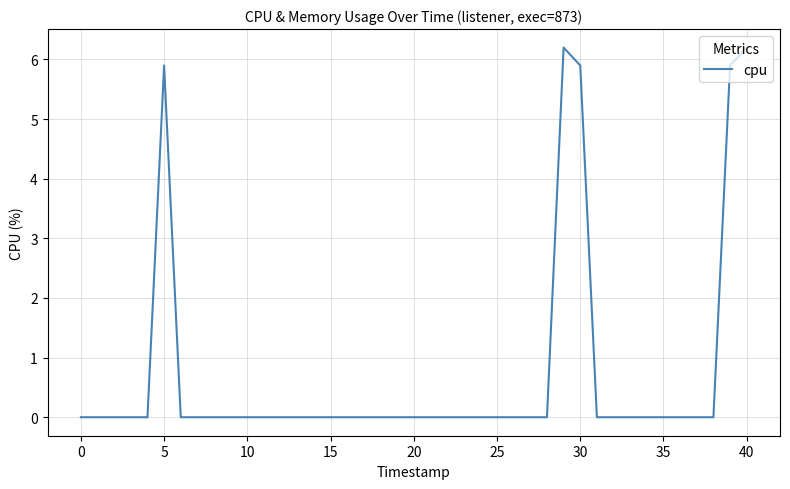

What is the greatest value displayed?

6.2